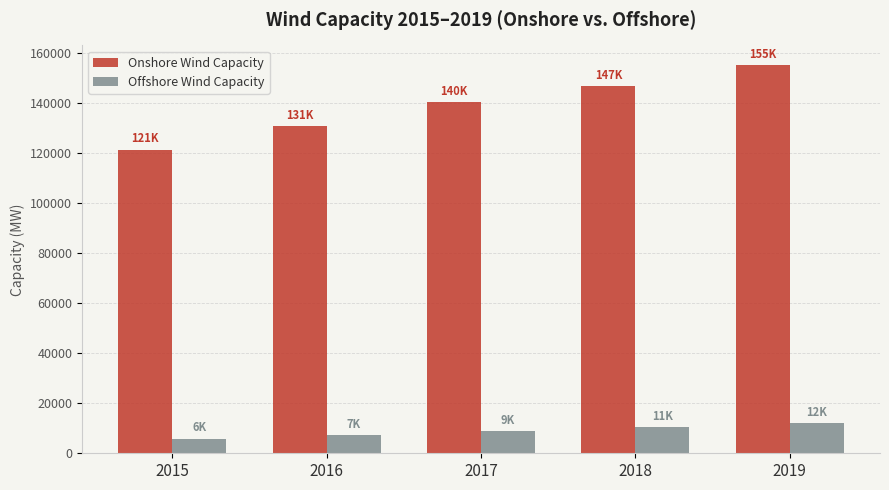

Which series changed the most between 2015 and 2017?

Onshore Wind Capacity